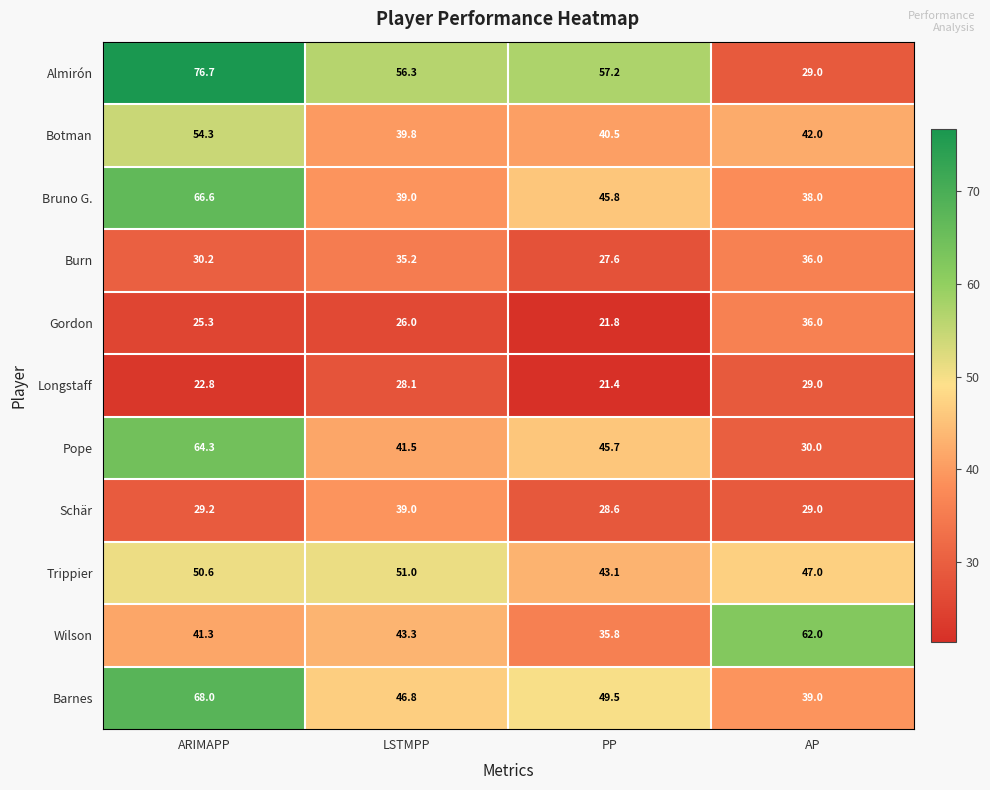

Rank the series at ARIMAPP from highest to lowest value.

Almirón, Barnes, Bruno G., Pope, Botman, Trippier, Wilson, Burn, Schär, Gordon, Longstaff